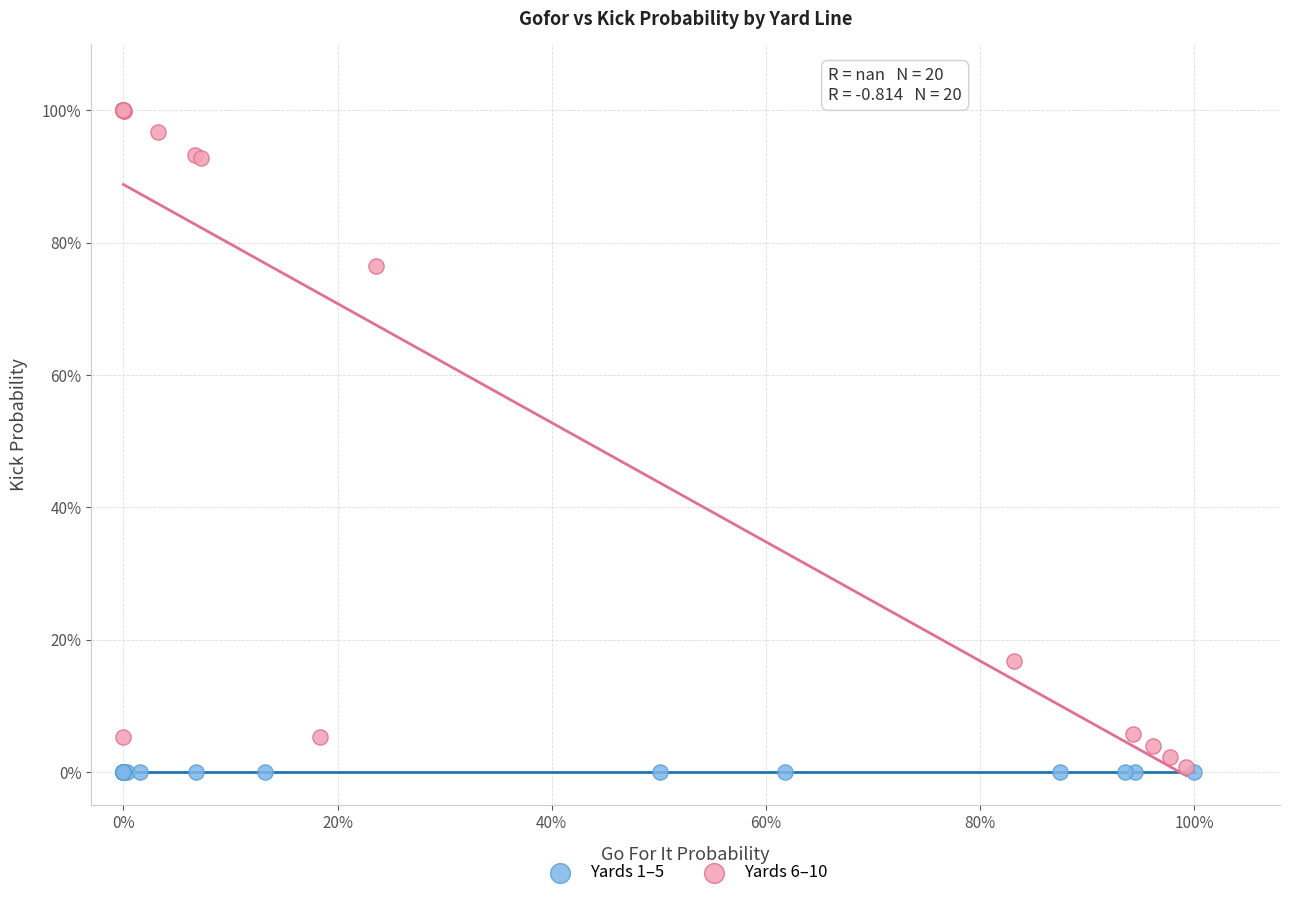

Which series reaches the maximum Y coordinate?

Yards 6–10